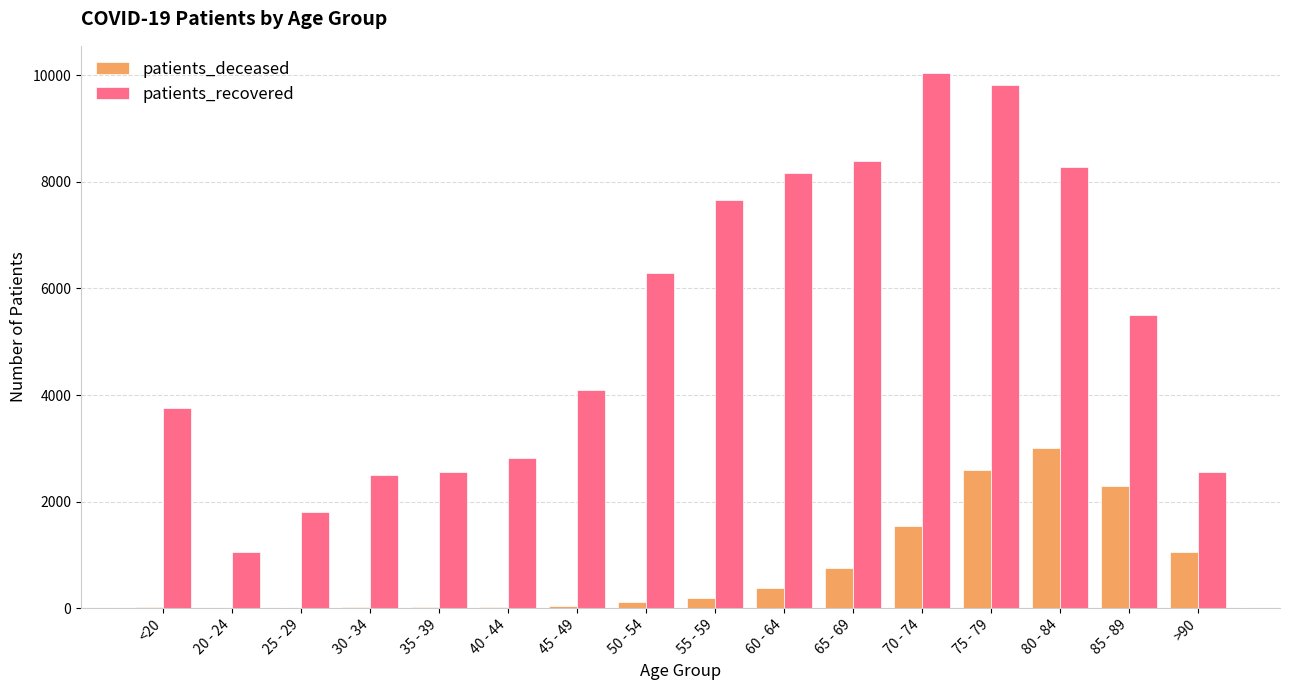

The patients_recovered series shows 3955 at 50 - 54. True or false?

False